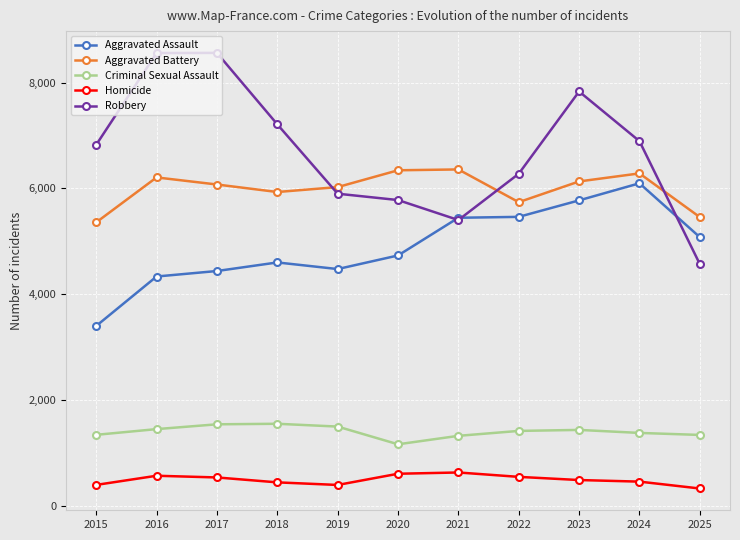

What is the smallest value displayed?

324